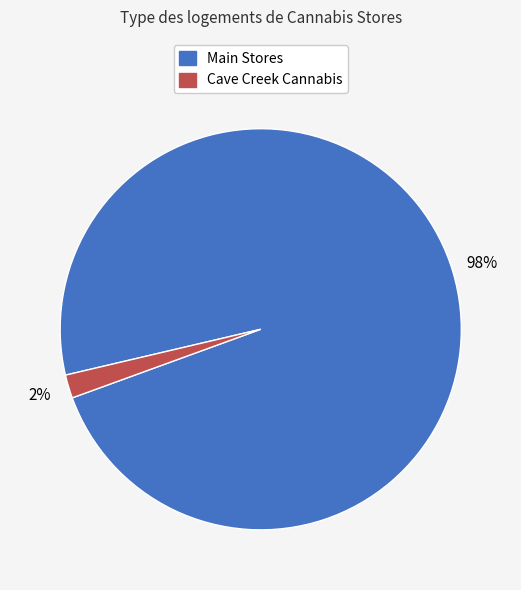

To the nearest percent, what is the difference between the largest and smallest slice percentages?

96%